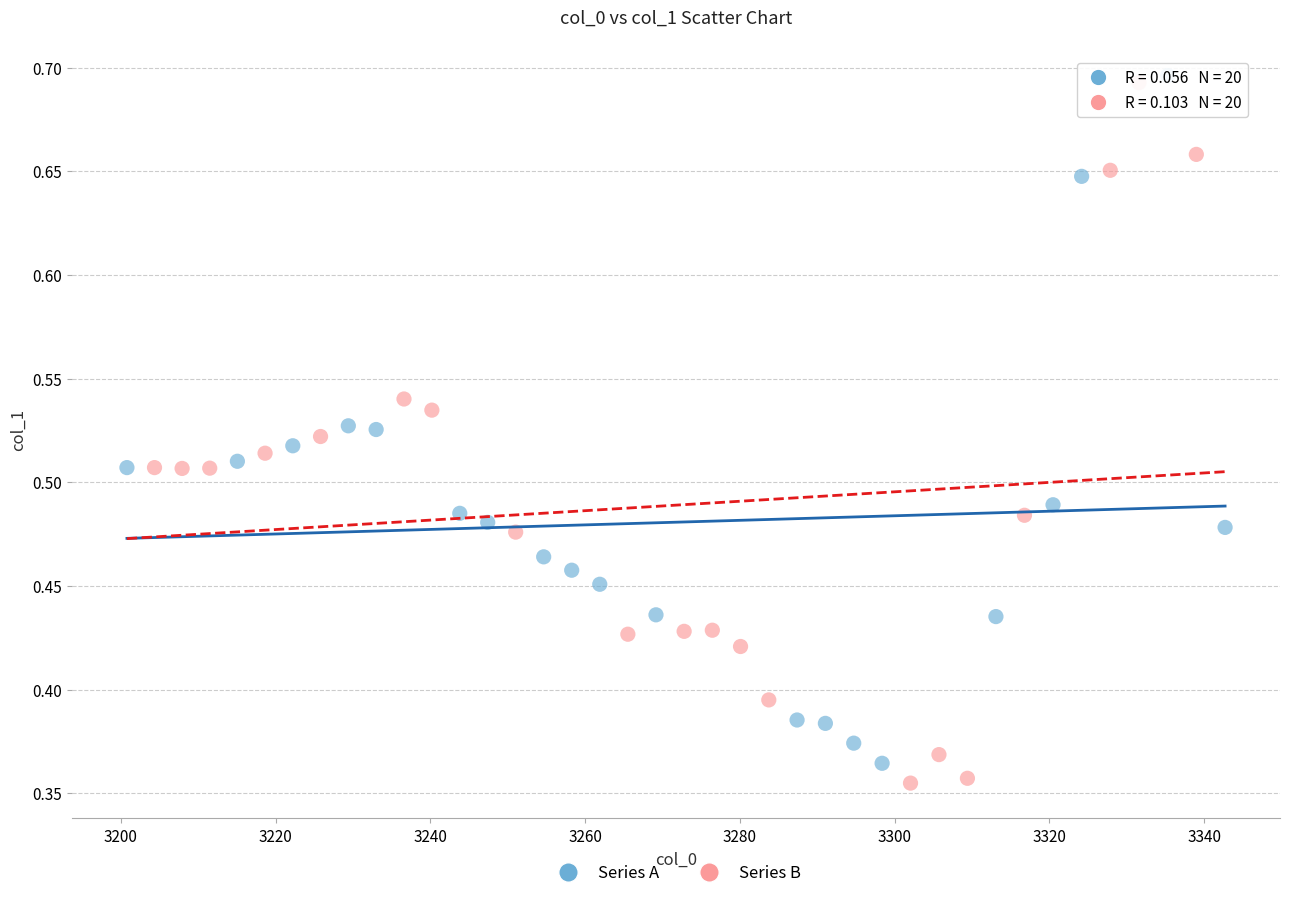

Which series contains the highest Y value?

Series A